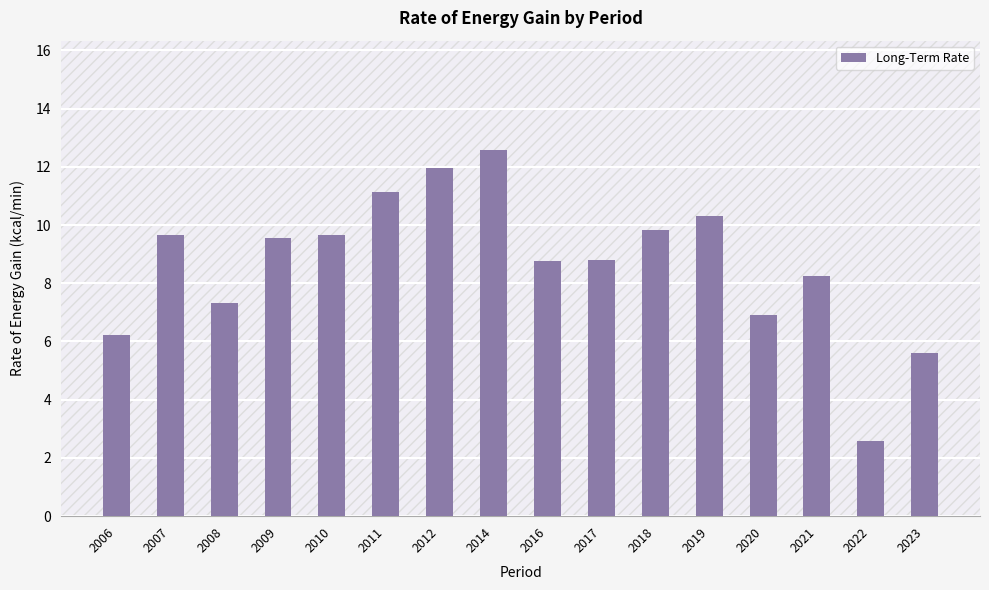

Which category has the lowest value across all series?

2022